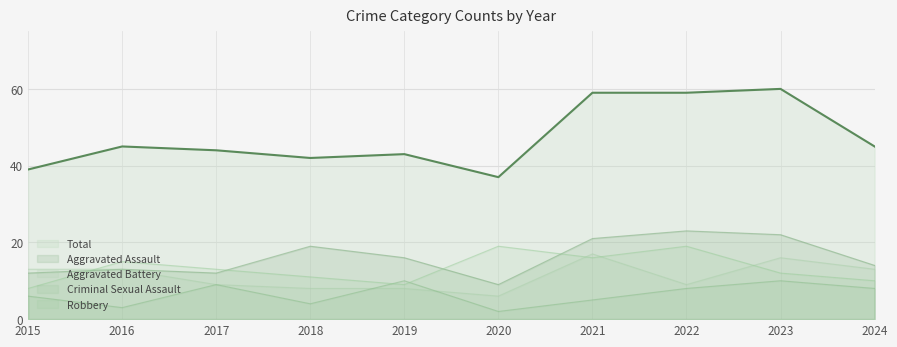

How many interior local peaks does the Criminal Sexual Assault series have?

3